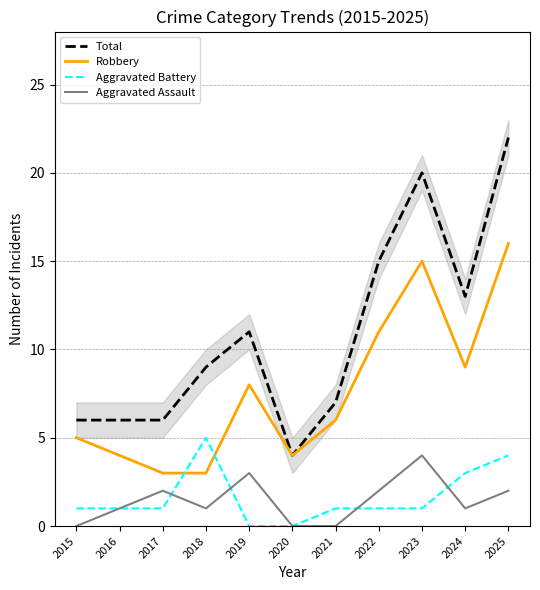

What is the difference between the maximum and minimum values in the Aggravated Assault series?

4